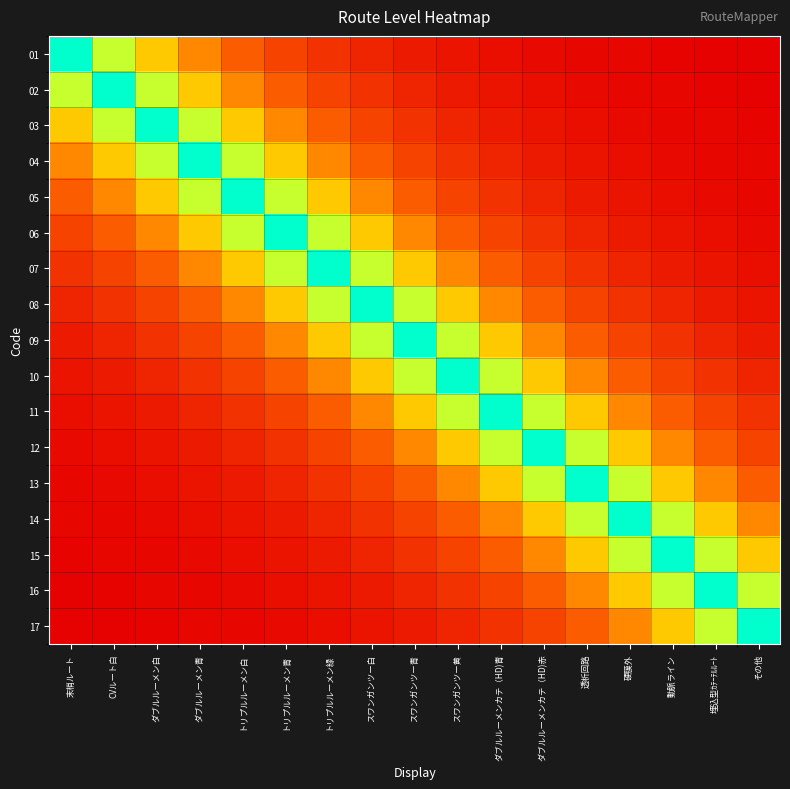

Reading left to right, what are all the values shown in this chart?

01: 末梢ルート=1.0	CVルート白=0.7	ダブルルーメン白=0.5	ダブルルーメン青=0.4	トリプルルーメン白=0.3	トリプルルーメン青=0.2	トリプルルーメン緑=0.2	スワンガンツー白=0.1	スワンガンツー青=0.1	スワンガンツー黄=0.1	ダブルルーメンカテ（HD)青=0.0	ダブルルーメンカテ（HD)赤=0.0	透析回路=0.0	硬膜外=0.0	動脈ライン=0.0	埋込型ｶﾃｰﾃﾙﾙｰﾄ=0.0	その他=0.0
02: 末梢ルート=0.7	CVルート白=1.0	ダブルルーメン白=0.7	ダブルルーメン青=0.5	トリプルルーメン白=0.4	トリプルルーメン青=0.3	トリプルルーメン緑=0.2	スワンガンツー白=0.2	スワンガンツー青=0.1	スワンガンツー黄=0.1	ダブルルーメンカテ（HD)青=0.1	ダブルルーメンカテ（HD)赤=0.0	透析回路=0.0	硬膜外=0.0	動脈ライン=0.0	埋込型ｶﾃｰﾃﾙﾙｰﾄ=0.0	その他=0.0
03: 末梢ルート=0.5	CVルート白=0.7	ダブルルーメン白=1.0	ダブルルーメン青=0.7	トリプルルーメン白=0.5	トリプルルーメン青=0.4	トリプルルーメン緑=0.3	スワンガンツー白=0.2	スワンガンツー青=0.2	スワンガンツー黄=0.1	ダブルルーメンカテ（HD)青=0.1	ダブルルーメンカテ（HD)赤=0.1	透析回路=0.0	硬膜外=0.0	動脈ライン=0.0	埋込型ｶﾃｰﾃﾙﾙｰﾄ=0.0	その他=0.0
04: 末梢ルート=0.4	CVルート白=0.5	ダブルルーメン白=0.7	ダブルルーメン青=1.0	トリプルルーメン白=0.7	トリプルルーメン青=0.5	トリプルルーメン緑=0.4	スワンガンツー白=0.3	スワンガンツー青=0.2	スワンガンツー黄=0.2	ダブルルーメンカテ（HD)青=0.1	ダブルルーメンカテ（HD)赤=0.1	透析回路=0.1	硬膜外=0.0	動脈ライン=0.0	埋込型ｶﾃｰﾃﾙﾙｰﾄ=0.0	その他=0.0
05: 末梢ルート=0.3	CVルート白=0.4	ダブルルーメン白=0.5	ダブルルーメン青=0.7	トリプルルーメン白=1.0	トリプルルーメン青=0.7	トリプルルーメン緑=0.5	スワンガンツー白=0.4	スワンガンツー青=0.3	スワンガンツー黄=0.2	ダブルルーメンカテ（HD)青=0.2	ダブルルーメンカテ（HD)赤=0.1	透析回路=0.1	硬膜外=0.1	動脈ライン=0.0	埋込型ｶﾃｰﾃﾙﾙｰﾄ=0.0	その他=0.0
06: 末梢ルート=0.2	CVルート白=0.3	ダブルルーメン白=0.4	ダブルルーメン青=0.5	トリプルルーメン白=0.7	トリプルルーメン青=1.0	トリプルルーメン緑=0.7	スワンガンツー白=0.5	スワンガンツー青=0.4	スワンガンツー黄=0.3	ダブルルーメンカテ（HD)青=0.2	ダブルルーメンカテ（HD)赤=0.2	透析回路=0.1	硬膜外=0.1	動脈ライン=0.1	埋込型ｶﾃｰﾃﾙﾙｰﾄ=0.0	その他=0.0
07: 末梢ルート=0.2	CVルート白=0.2	ダブルルーメン白=0.3	ダブルルーメン青=0.4	トリプルルーメン白=0.5	トリプルルーメン青=0.7	トリプルルーメン緑=1.0	スワンガンツー白=0.7	スワンガンツー青=0.5	スワンガンツー黄=0.4	ダブルルーメンカテ（HD)青=0.3	ダブルルーメンカテ（HD)赤=0.2	透析回路=0.2	硬膜外=0.1	動脈ライン=0.1	埋込型ｶﾃｰﾃﾙﾙｰﾄ=0.1	その他=0.0
08: 末梢ルート=0.1	CVルート白=0.2	ダブルルーメン白=0.2	ダブルルーメン青=0.3	トリプルルーメン白=0.4	トリプルルーメン青=0.5	トリプルルーメン緑=0.7	スワンガンツー白=1.0	スワンガンツー青=0.7	スワンガンツー黄=0.5	ダブルルーメンカテ（HD)青=0.4	ダブルルーメンカテ（HD)赤=0.3	透析回路=0.2	硬膜外=0.2	動脈ライン=0.1	埋込型ｶﾃｰﾃﾙﾙｰﾄ=0.1	その他=0.1
09: 末梢ルート=0.1	CVルート白=0.1	ダブルルーメン白=0.2	ダブルルーメン青=0.2	トリプルルーメン白=0.3	トリプルルーメン青=0.4	トリプルルーメン緑=0.5	スワンガンツー白=0.7	スワンガンツー青=1.0	スワンガンツー黄=0.7	ダブルルーメンカテ（HD)青=0.5	ダブルルーメンカテ（HD)赤=0.4	透析回路=0.3	硬膜外=0.2	動脈ライン=0.2	埋込型ｶﾃｰﾃﾙﾙｰﾄ=0.1	その他=0.1
10: 末梢ルート=0.1	CVルート白=0.1	ダブルルーメン白=0.1	ダブルルーメン青=0.2	トリプルルーメン白=0.2	トリプルルーメン青=0.3	トリプルルーメン緑=0.4	スワンガンツー白=0.5	スワンガンツー青=0.7	スワンガンツー黄=1.0	ダブルルーメンカテ（HD)青=0.7	ダブルルーメンカテ（HD)赤=0.5	透析回路=0.4	硬膜外=0.3	動脈ライン=0.2	埋込型ｶﾃｰﾃﾙﾙｰﾄ=0.2	その他=0.1
11: 末梢ルート=0.0	CVルート白=0.1	ダブルルーメン白=0.1	ダブルルーメン青=0.1	トリプルルーメン白=0.2	トリプルルーメン青=0.2	トリプルルーメン緑=0.3	スワンガンツー白=0.4	スワンガンツー青=0.5	スワンガンツー黄=0.7	ダブルルーメンカテ（HD)青=1.0	ダブルルーメンカテ（HD)赤=0.7	透析回路=0.5	硬膜外=0.4	動脈ライン=0.3	埋込型ｶﾃｰﾃﾙﾙｰﾄ=0.2	その他=0.2
12: 末梢ルート=0.0	CVルート白=0.0	ダブルルーメン白=0.1	ダブルルーメン青=0.1	トリプルルーメン白=0.1	トリプルルーメン青=0.2	トリプルルーメン緑=0.2	スワンガンツー白=0.3	スワンガンツー青=0.4	スワンガンツー黄=0.5	ダブルルーメンカテ（HD)青=0.7	ダブルルーメンカテ（HD)赤=1.0	透析回路=0.7	硬膜外=0.5	動脈ライン=0.4	埋込型ｶﾃｰﾃﾙﾙｰﾄ=0.3	その他=0.2
13: 末梢ルート=0.0	CVルート白=0.0	ダブルルーメン白=0.0	ダブルルーメン青=0.1	トリプルルーメン白=0.1	トリプルルーメン青=0.1	トリプルルーメン緑=0.2	スワンガンツー白=0.2	スワンガンツー青=0.3	スワンガンツー黄=0.4	ダブルルーメンカテ（HD)青=0.5	ダブルルーメンカテ（HD)赤=0.7	透析回路=1.0	硬膜外=0.7	動脈ライン=0.5	埋込型ｶﾃｰﾃﾙﾙｰﾄ=0.4	その他=0.3
14: 末梢ルート=0.0	CVルート白=0.0	ダブルルーメン白=0.0	ダブルルーメン青=0.0	トリプルルーメン白=0.1	トリプルルーメン青=0.1	トリプルルーメン緑=0.1	スワンガンツー白=0.2	スワンガンツー青=0.2	スワンガンツー黄=0.3	ダブルルーメンカテ（HD)青=0.4	ダブルルーメンカテ（HD)赤=0.5	透析回路=0.7	硬膜外=1.0	動脈ライン=0.7	埋込型ｶﾃｰﾃﾙﾙｰﾄ=0.5	その他=0.4
15: 末梢ルート=0.0	CVルート白=0.0	ダブルルーメン白=0.0	ダブルルーメン青=0.0	トリプルルーメン白=0.0	トリプルルーメン青=0.1	トリプルルーメン緑=0.1	スワンガンツー白=0.1	スワンガンツー青=0.2	スワンガンツー黄=0.2	ダブルルーメンカテ（HD)青=0.3	ダブルルーメンカテ（HD)赤=0.4	透析回路=0.5	硬膜外=0.7	動脈ライン=1.0	埋込型ｶﾃｰﾃﾙﾙｰﾄ=0.7	その他=0.5
16: 末梢ルート=0.0	CVルート白=0.0	ダブルルーメン白=0.0	ダブルルーメン青=0.0	トリプルルーメン白=0.0	トリプルルーメン青=0.0	トリプルルーメン緑=0.1	スワンガンツー白=0.1	スワンガンツー青=0.1	スワンガンツー黄=0.2	ダブルルーメンカテ（HD)青=0.2	ダブルルーメンカテ（HD)赤=0.3	透析回路=0.4	硬膜外=0.5	動脈ライン=0.7	埋込型ｶﾃｰﾃﾙﾙｰﾄ=1.0	その他=0.7
17: 末梢ルート=0.0	CVルート白=0.0	ダブルルーメン白=0.0	ダブルルーメン青=0.0	トリプルルーメン白=0.0	トリプルルーメン青=0.0	トリプルルーメン緑=0.0	スワンガンツー白=0.1	スワンガンツー青=0.1	スワンガンツー黄=0.1	ダブルルーメンカテ（HD)青=0.2	ダブルルーメンカテ（HD)赤=0.2	透析回路=0.3	硬膜外=0.4	動脈ライン=0.5	埋込型ｶﾃｰﾃﾙﾙｰﾄ=0.7	その他=1.0